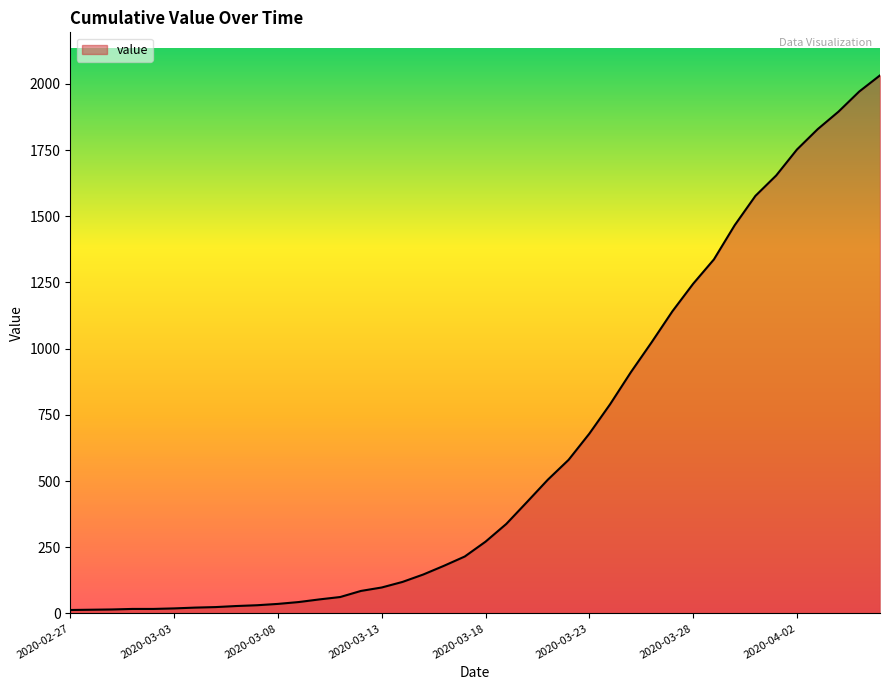

What is the difference between the second highest and second lowest values?

1957